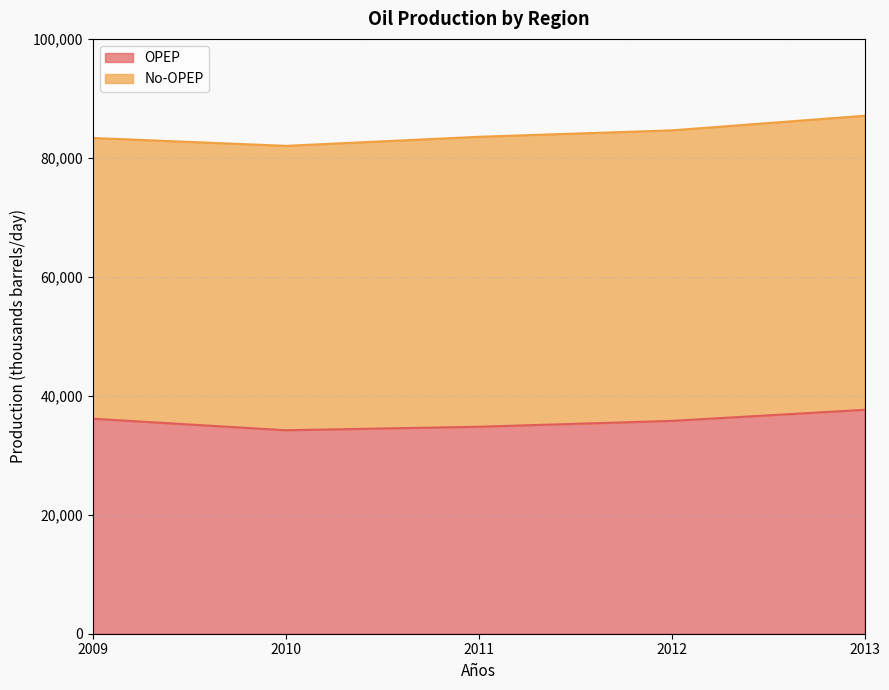

How many data points are above 35782?

2